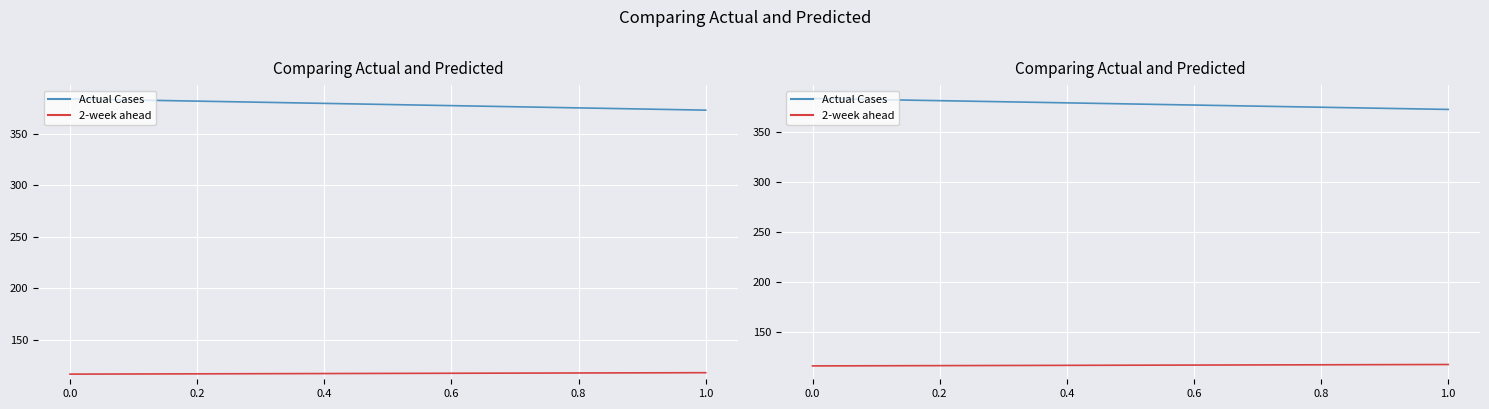

What is the average value of the col_1 (Actual) series?

378.3